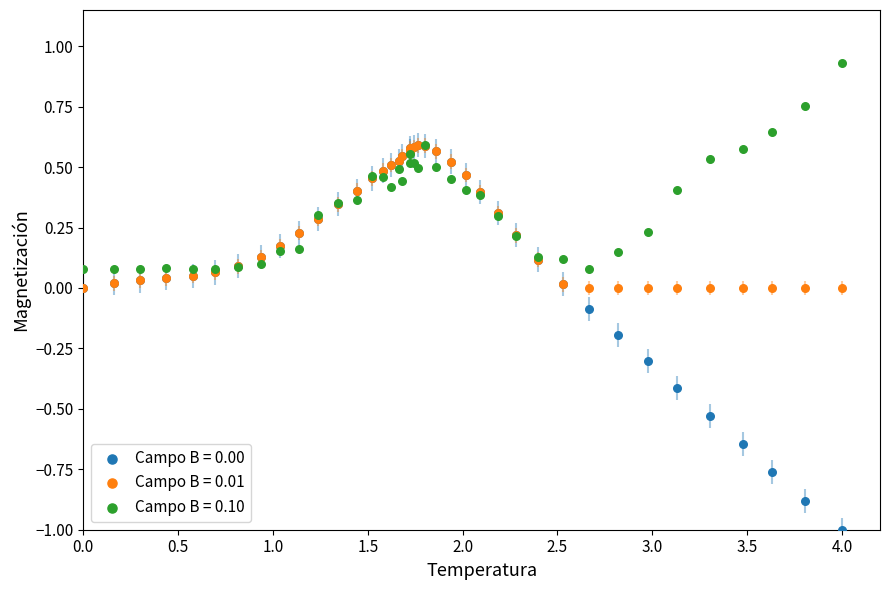

What are all the series names shown in the legend?

Campo B = 0.00, Campo B = 0.01, Campo B = 0.10